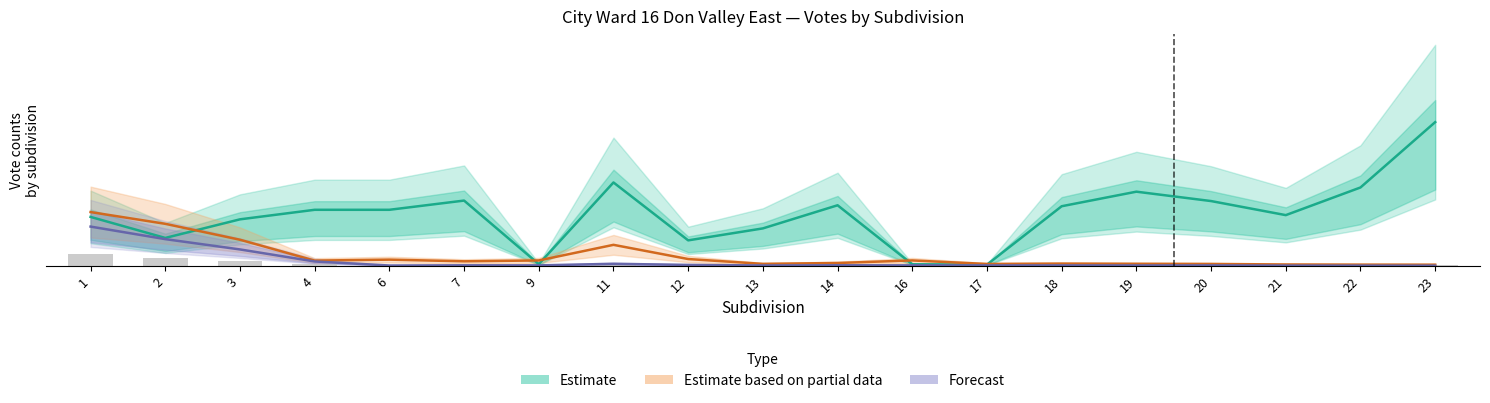

True or false: Estimate has a value of 213.9 at 13.

False